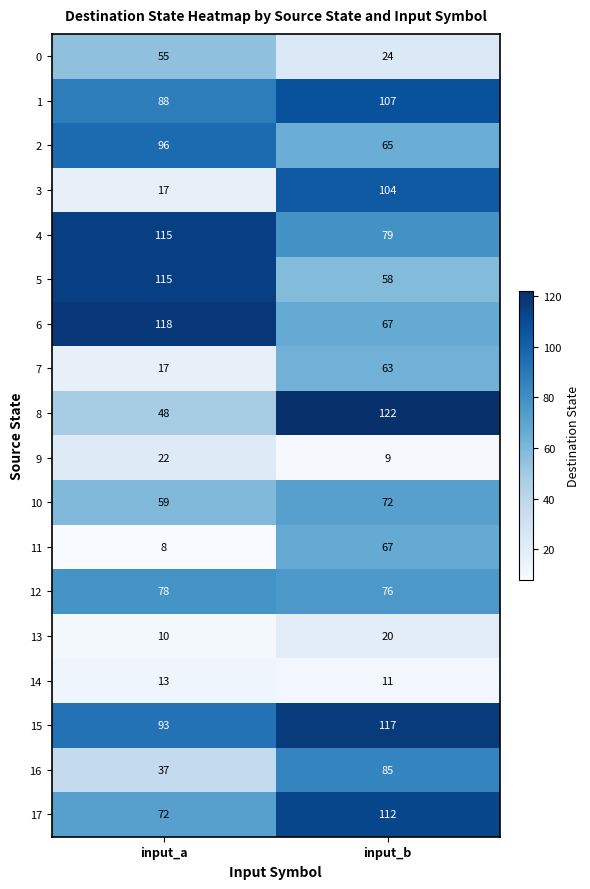

What is the sum of the 7 values at input_b and input_a?

80